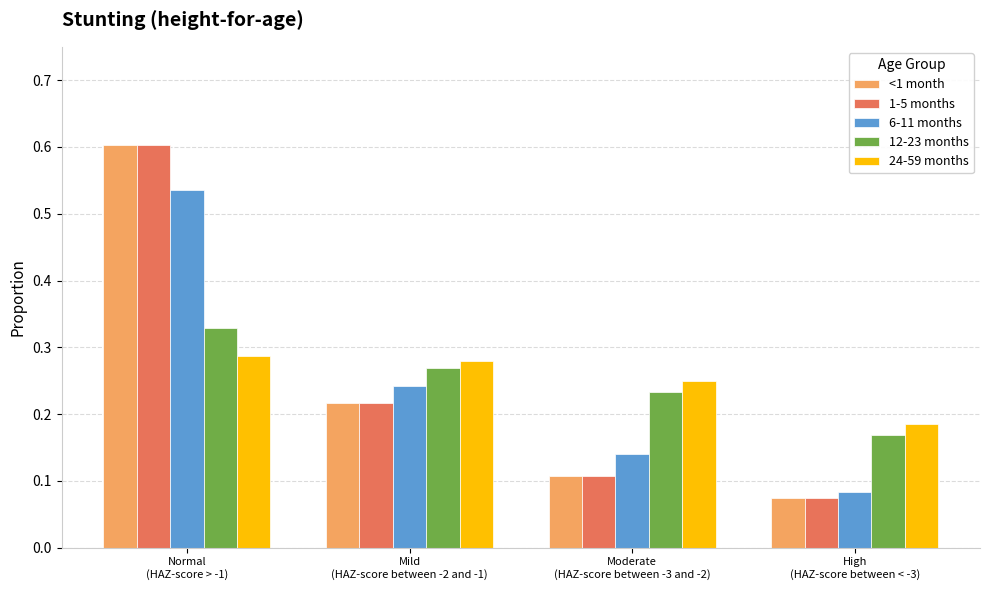

How many 1-5 months values are between 0 and 1?

4